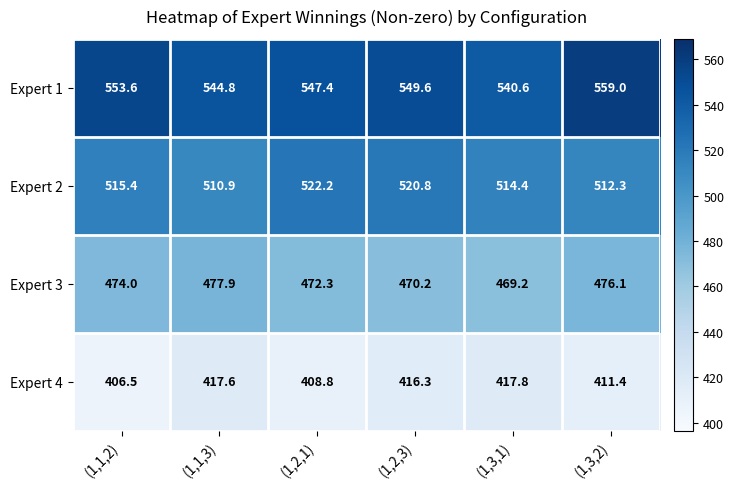

Between (1,2,3) and (1,3,1), which series saw the biggest shift?

Expert 1